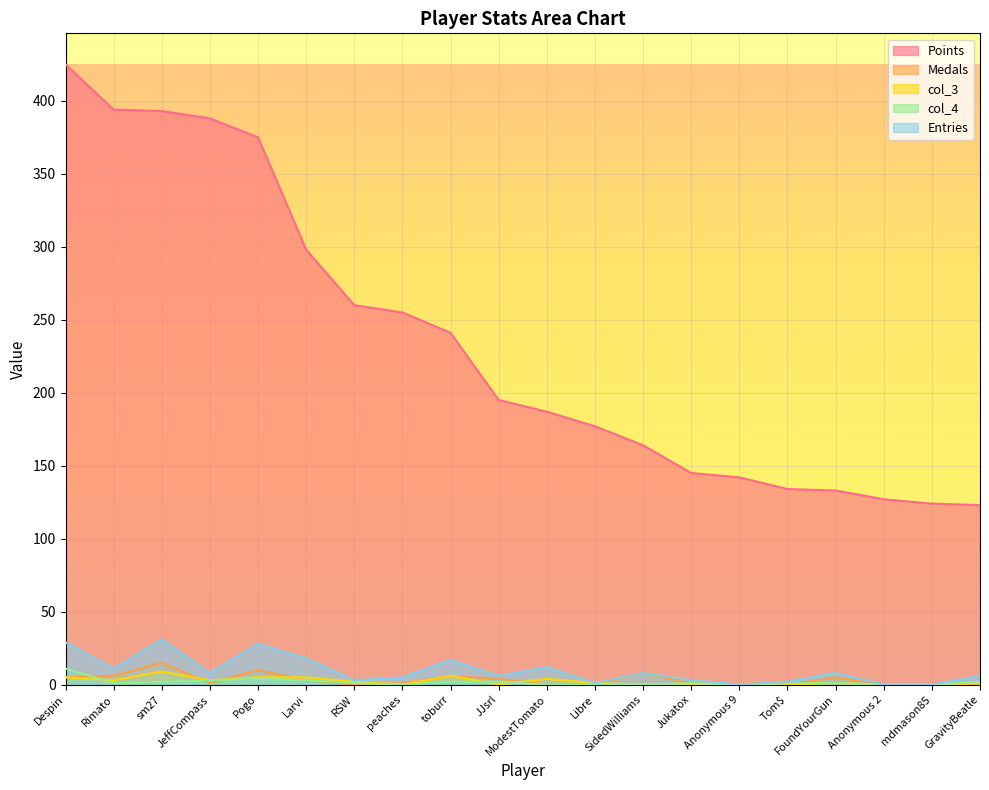

How many interior local peaks does the Entries series have?

6